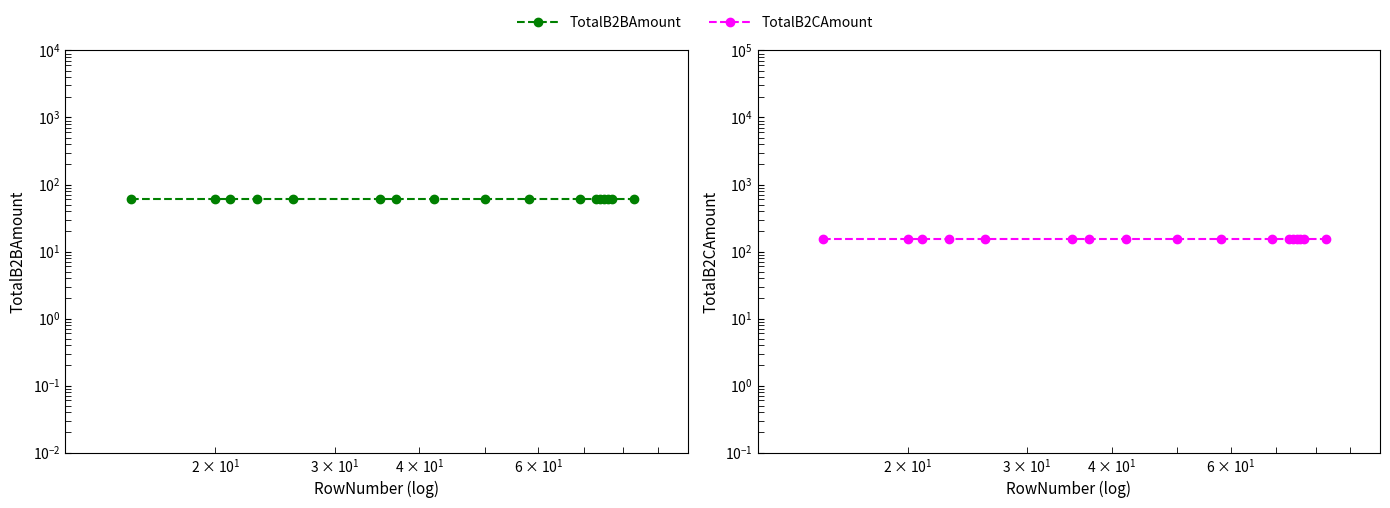

List the series in order of their overall mean, highest first.

TotalB2CAmount, TotalB2BAmount